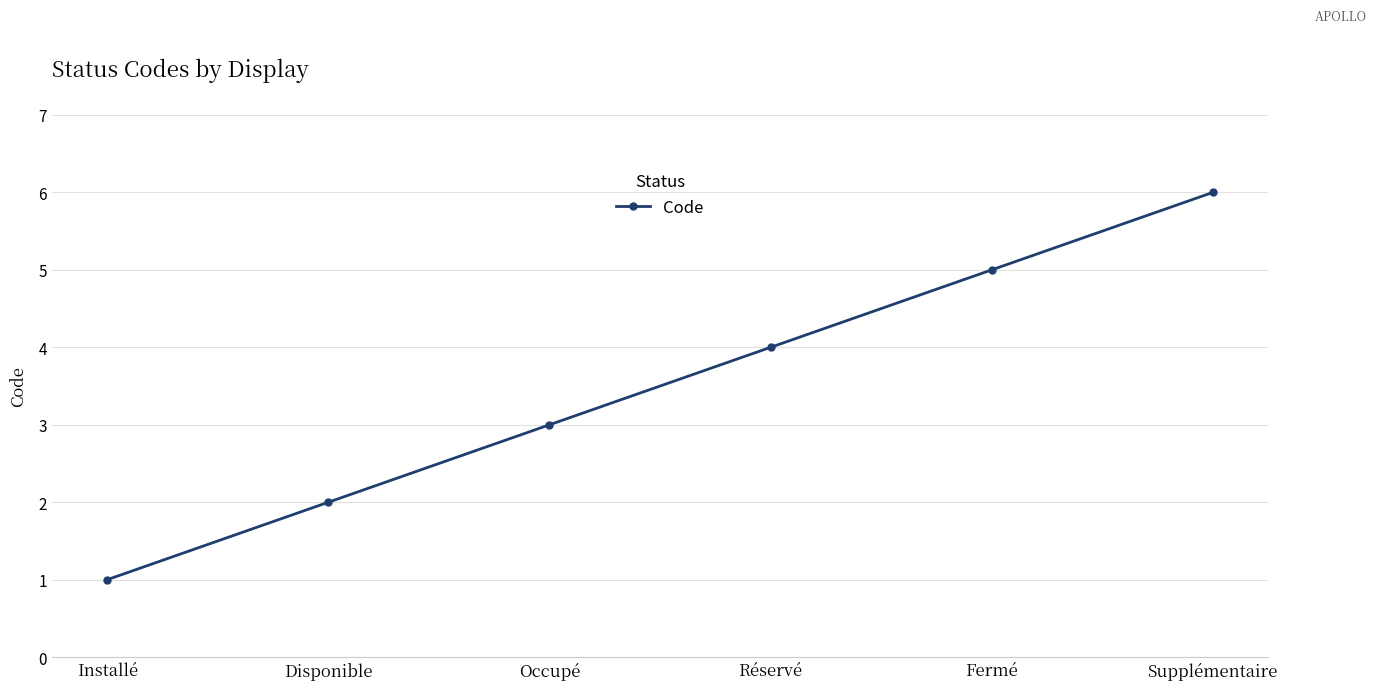

How many lines are shown in the chart?

1